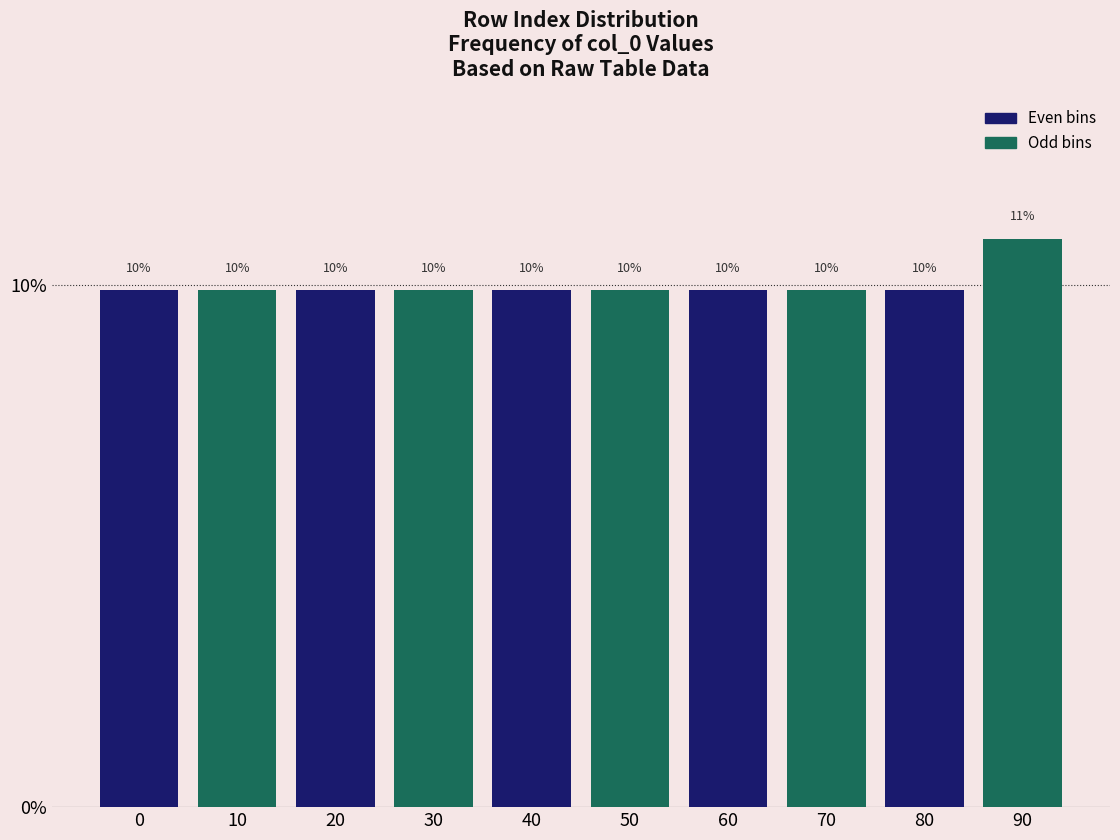

How many bars are there in total?

10